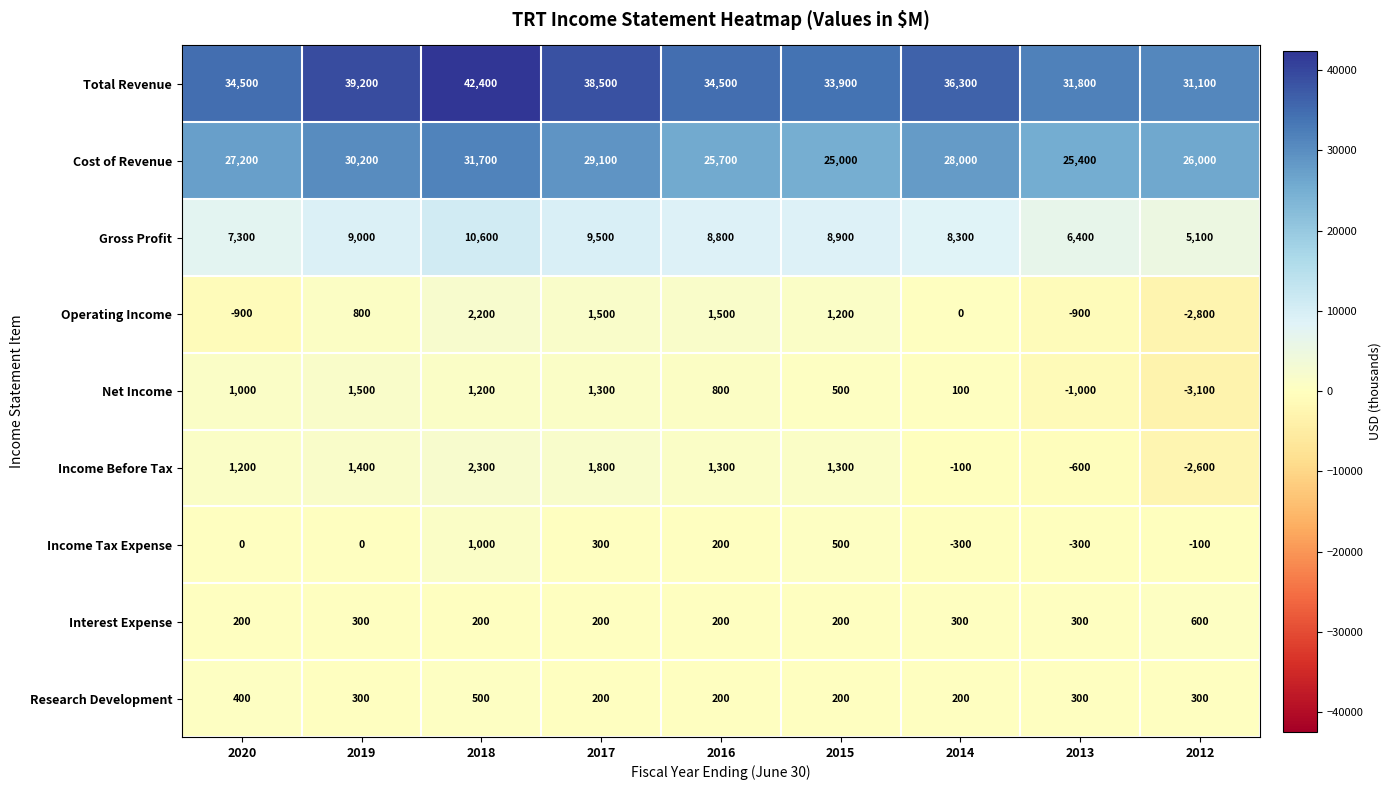

At 2020, list the series in order from smallest to largest.

Operating Income, Income Tax Expense, Interest Expense, Research Development, Net Income, Income Before Tax, Gross Profit, Cost of Revenue, Total Revenue